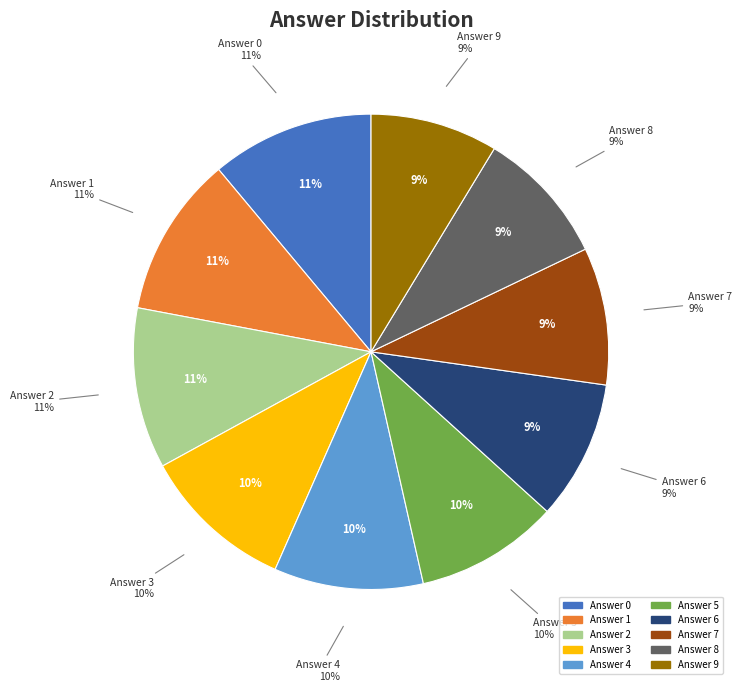

To the nearest percent, what portion does 4 represent?

10%